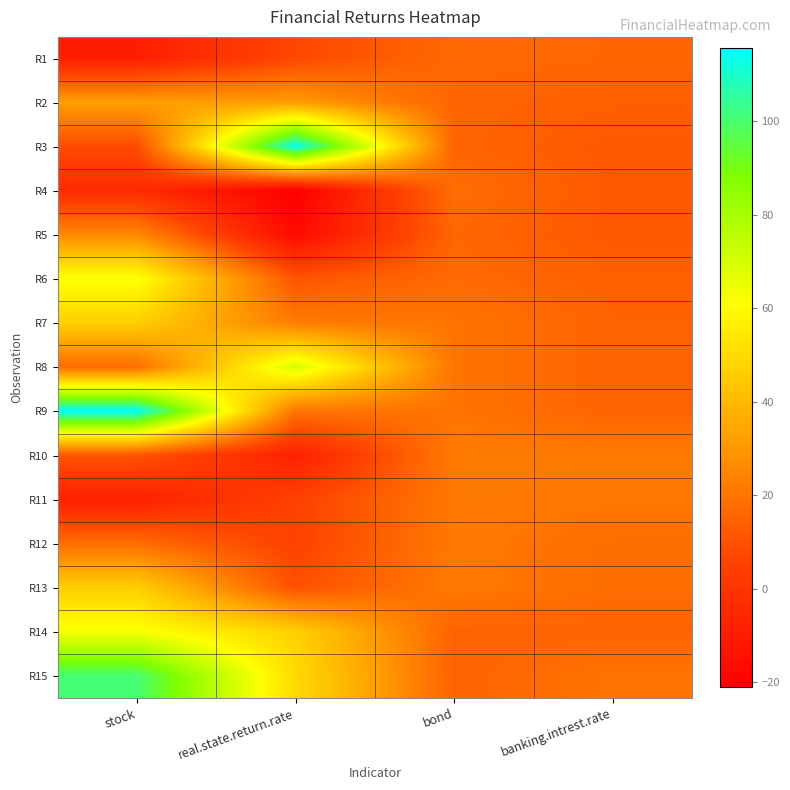

Reading left to right, list all the values displayed in this chart.

R1: stock=-9.0	real.state.return.rate=7.1	bond=17.0	banking.intrest.rate=16.0
R2: stock=32.0	real.state.return.rate=31.0	bond=15.5	banking.intrest.rate=14.0
R3: stock=8.3	real.state.return.rate=115.0	bond=15.5	banking.intrest.rate=12.0
R4: stock=-3.4	real.state.return.rate=-21.0	bond=18.0	banking.intrest.rate=12.0
R5: stock=25.6	real.state.return.rate=-17.0	bond=16.0	banking.intrest.rate=12.0
R6: stock=62.4	real.state.return.rate=11.0	bond=17.0	banking.intrest.rate=14.0
R7: stock=46.7	real.state.return.rate=22.0	bond=20.0	banking.intrest.rate=15.0
R8: stock=18.0	real.state.return.rate=70.0	bond=20.0	banking.intrest.rate=15.0
R9: stock=115.7	real.state.return.rate=19.9	bond=20.0	banking.intrest.rate=15.0
R10: stock=11.1	real.state.return.rate=-7.9	bond=22.0	banking.intrest.rate=22.0
R11: stock=-8.3	real.state.return.rate=5.0	bond=21.6	banking.intrest.rate=21.0
R12: stock=18.0	real.state.return.rate=5.0	bond=21.6	banking.intrest.rate=18.0
R13: stock=46.7	real.state.return.rate=10.0	bond=21.6	banking.intrest.rate=18.0
R14: stock=62.7	real.state.return.rate=47.0	bond=15.0	banking.intrest.rate=15.0
R15: stock=100.9	real.state.return.rate=50.0	bond=15.0	banking.intrest.rate=20.0